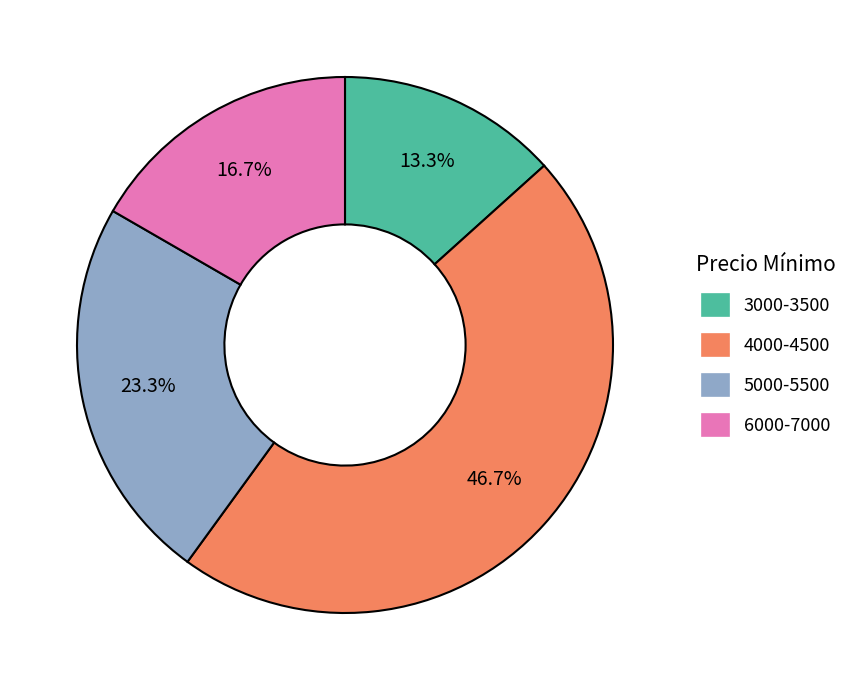

To the nearest percent, what is the difference between the largest and smallest slice percentages?

33%